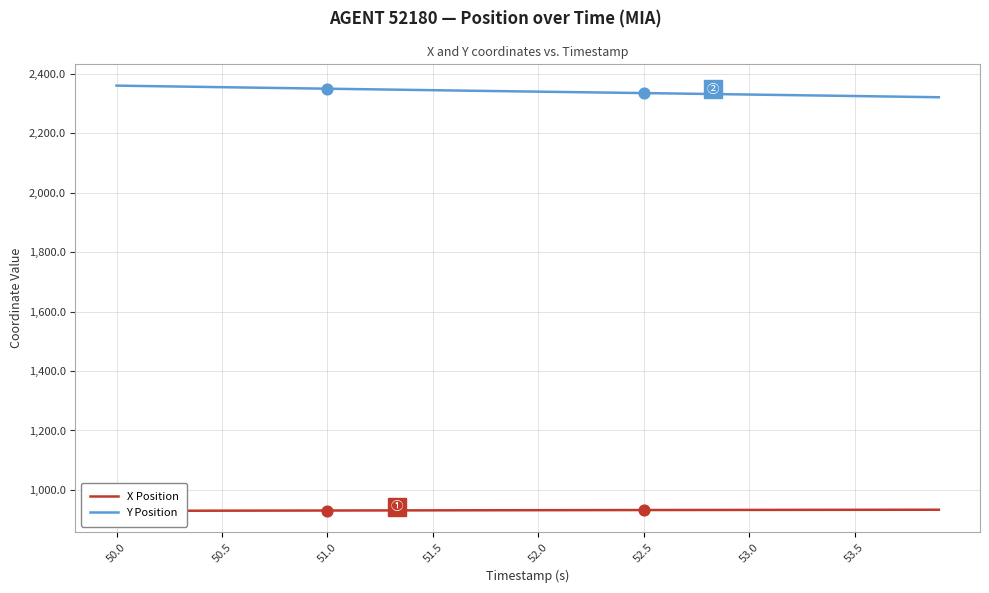

Which series reaches the minimum Y coordinate?

X Position